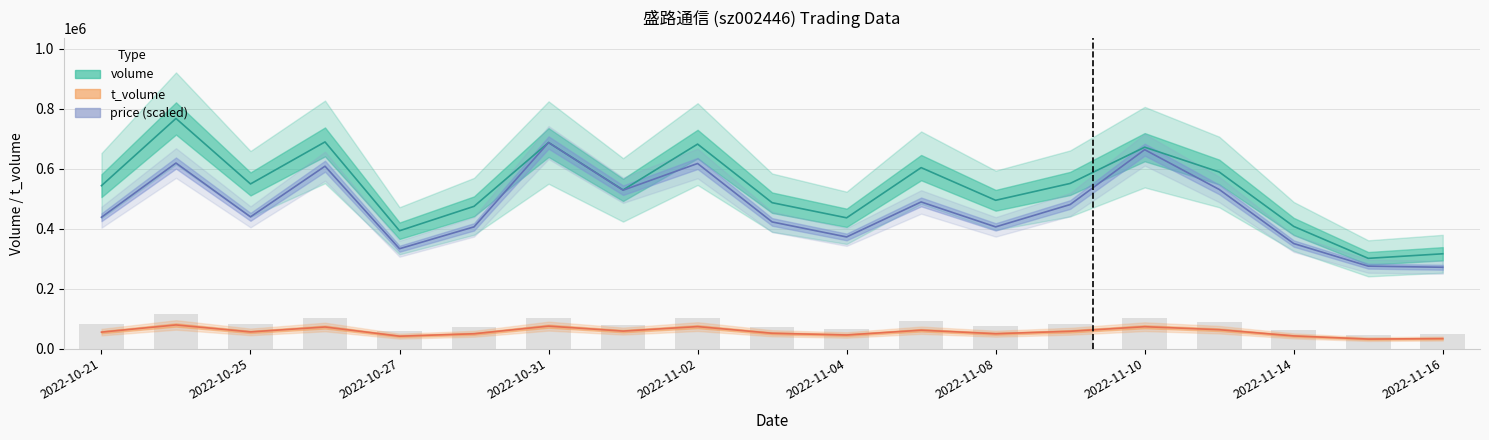

Which category has the lowest value across all series?

2022-11-15